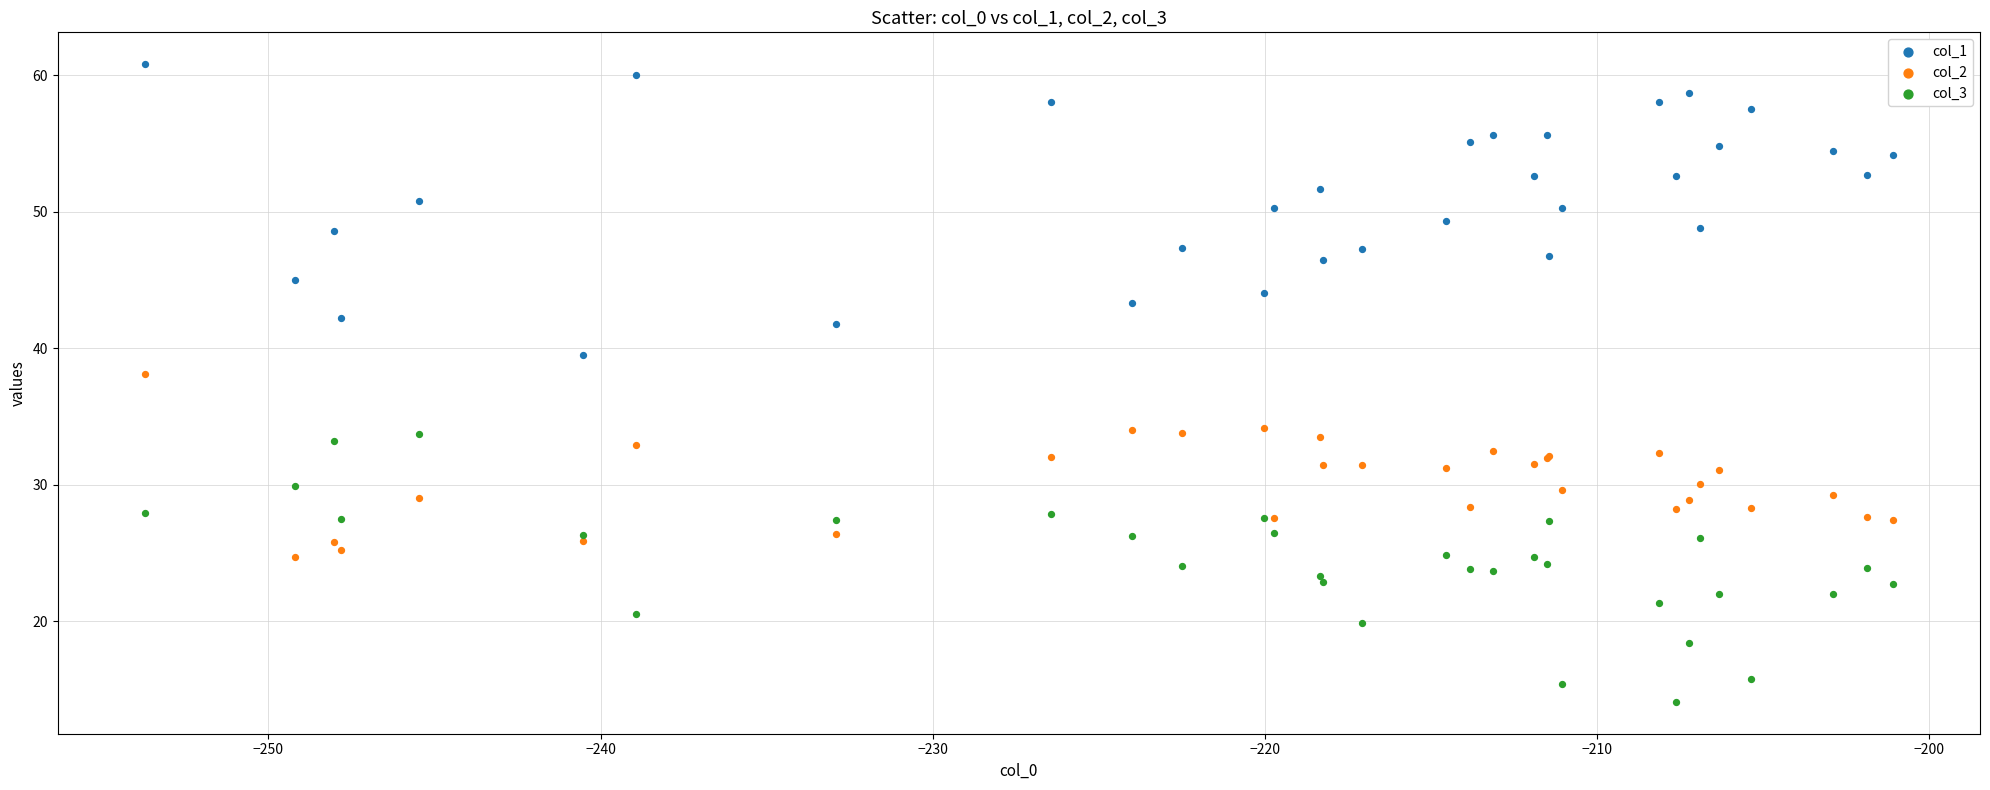

Which series has the widest spread of Y values?

col_1